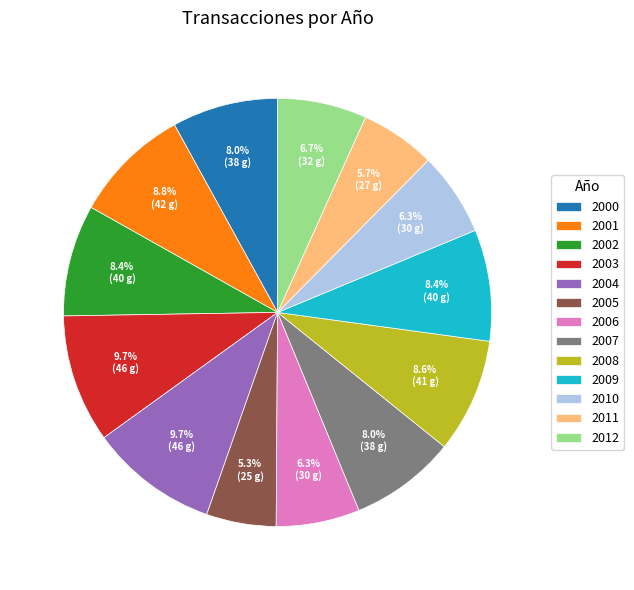

What is the total percentage of 2010 and 2004?

16.0%